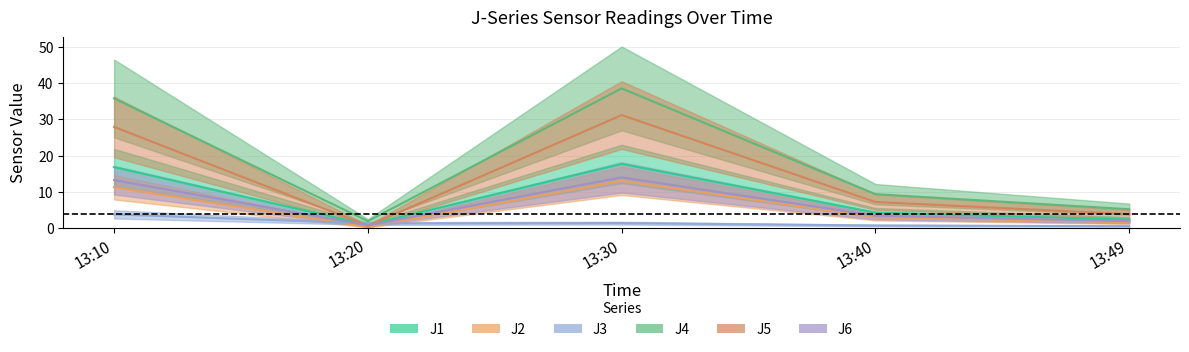

What is the sum of the J5 values at 13:20 and 13:49?

4.5